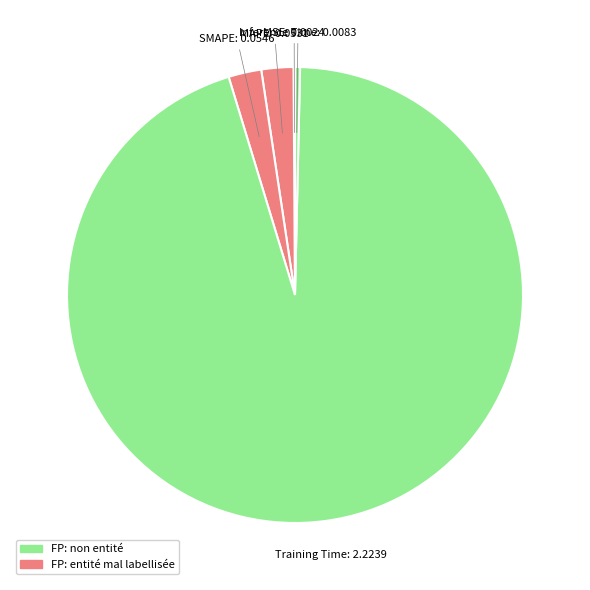

Combined, do Inference Time and Training Time account for over 50%?

Yes